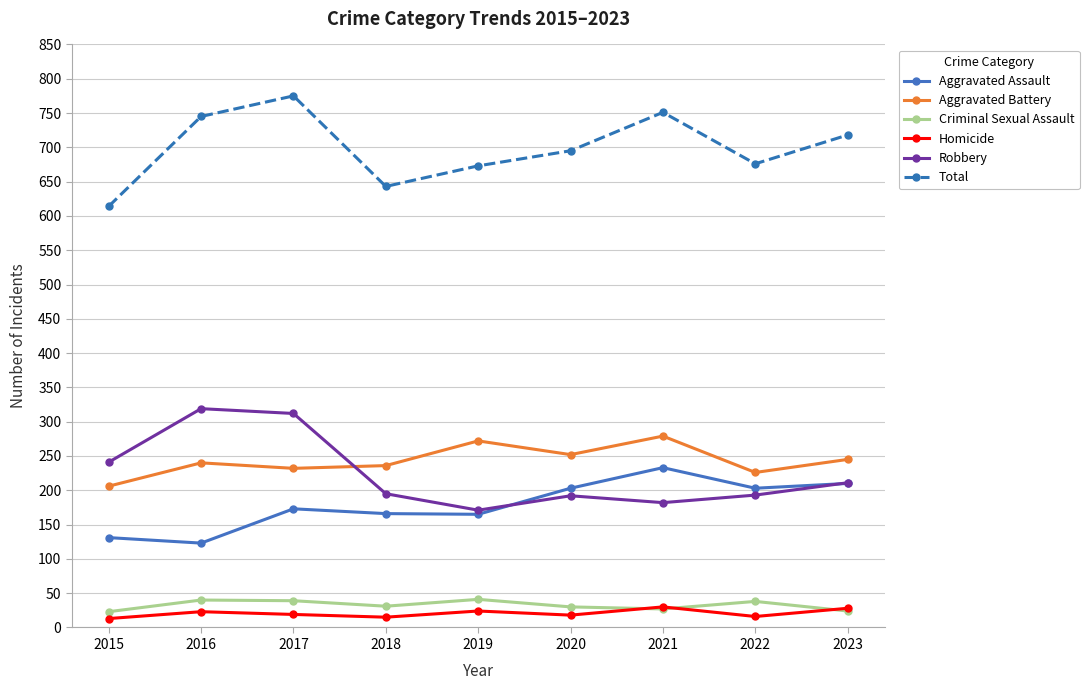

What is the maximum value for Robbery?

319